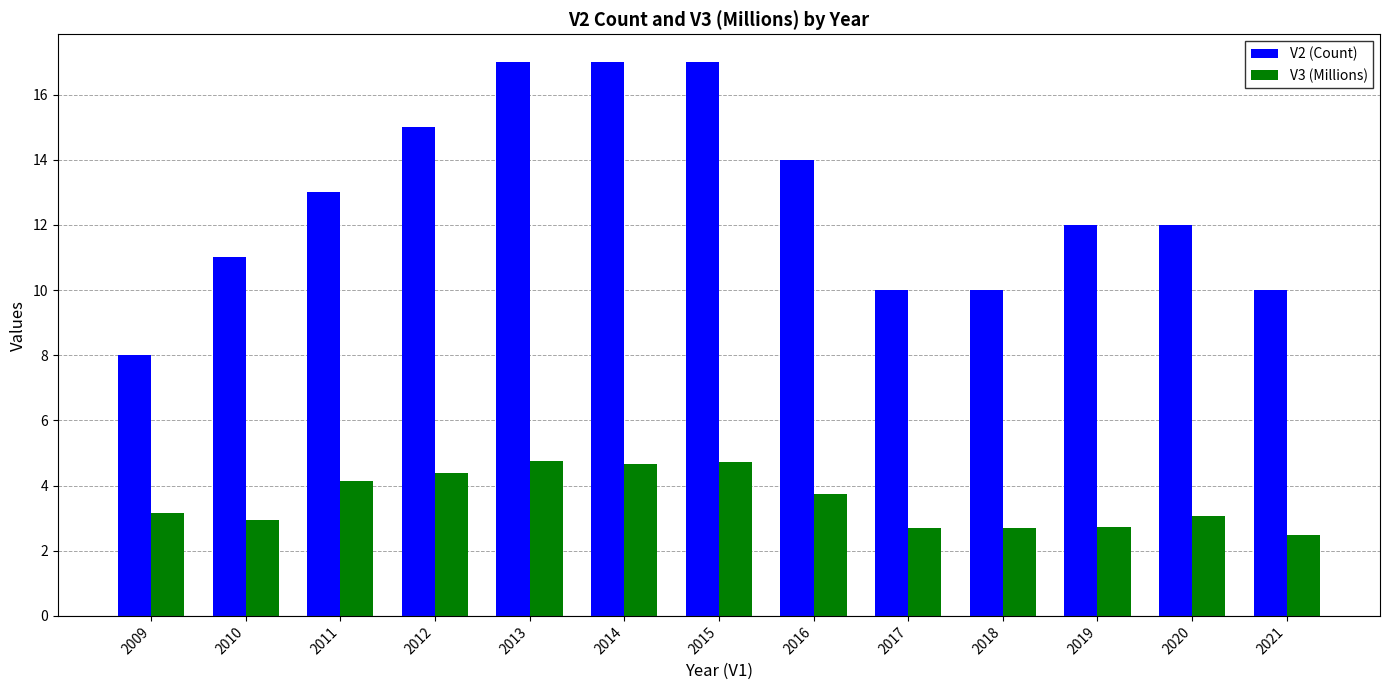

What is the difference between the V2 (Count) values at 2015 and 2018?

7.0